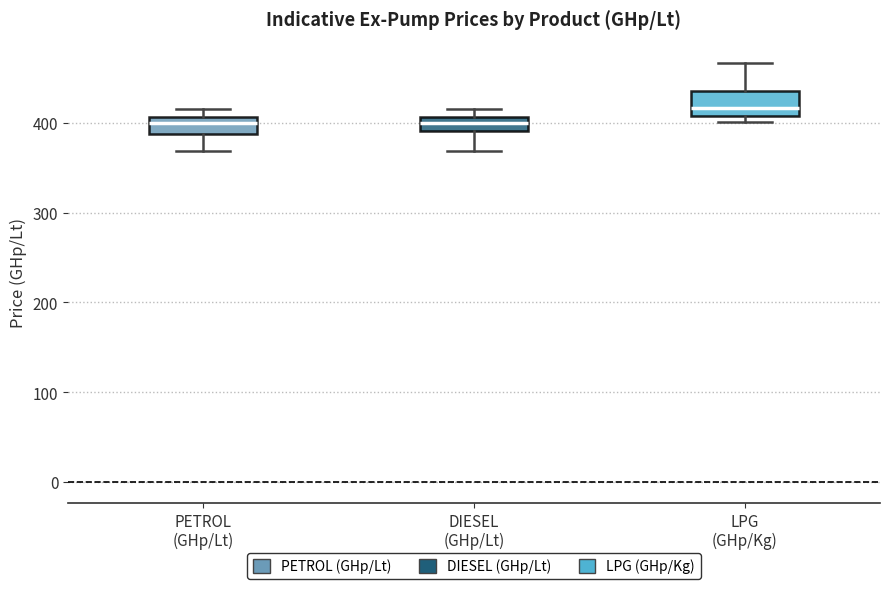

Where is the lower edge of the box for PETROL (GHp/Lt) on the y-axis? The values are not printed on the chart, so give them approximately, as read against the axis.

390